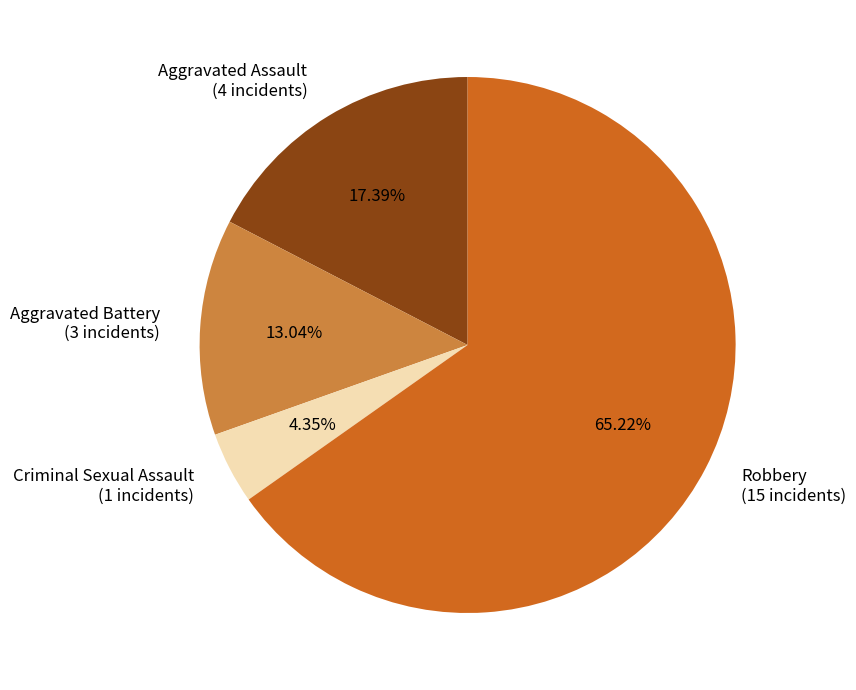

Does any single category account for the majority?

Yes